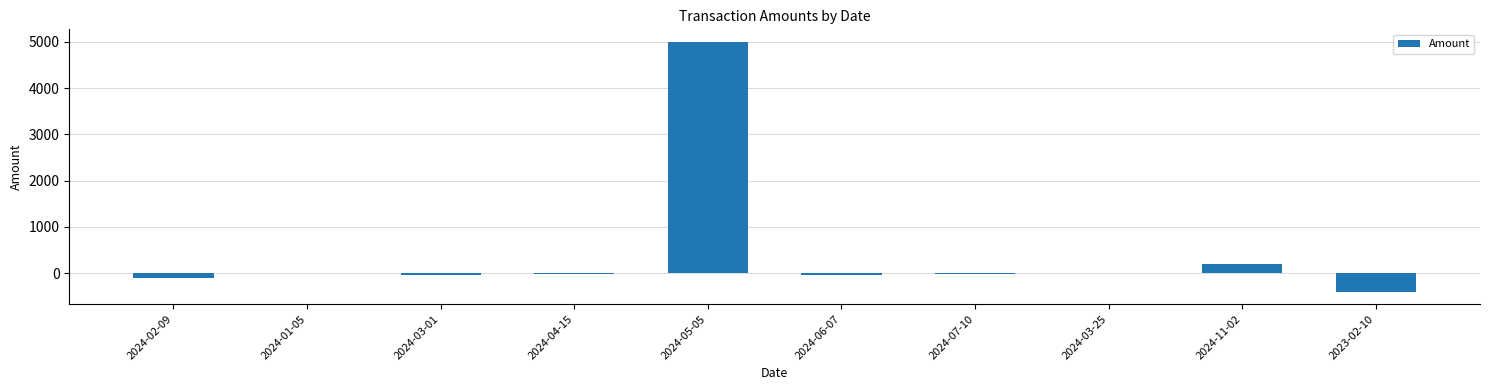

At which label does the data first exceed -10?

2024-01-05